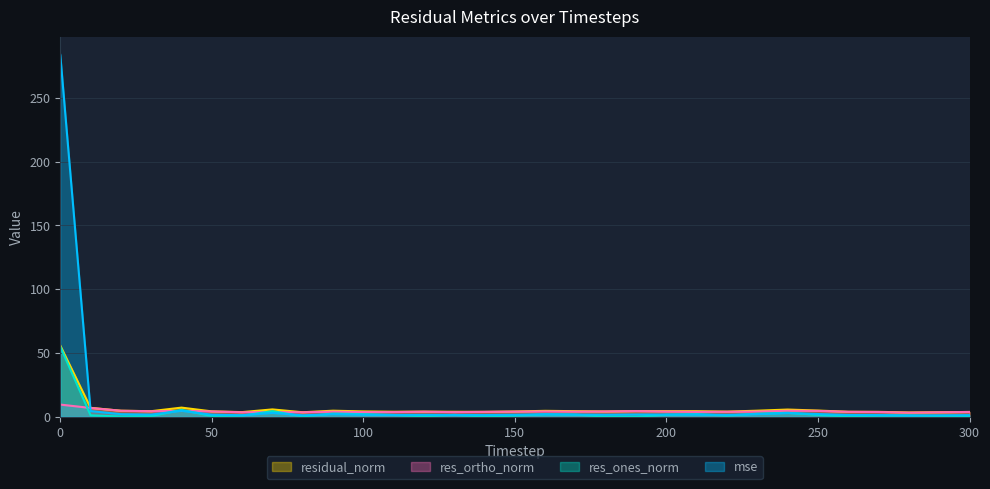

Which series has the widest spread of values?

mse